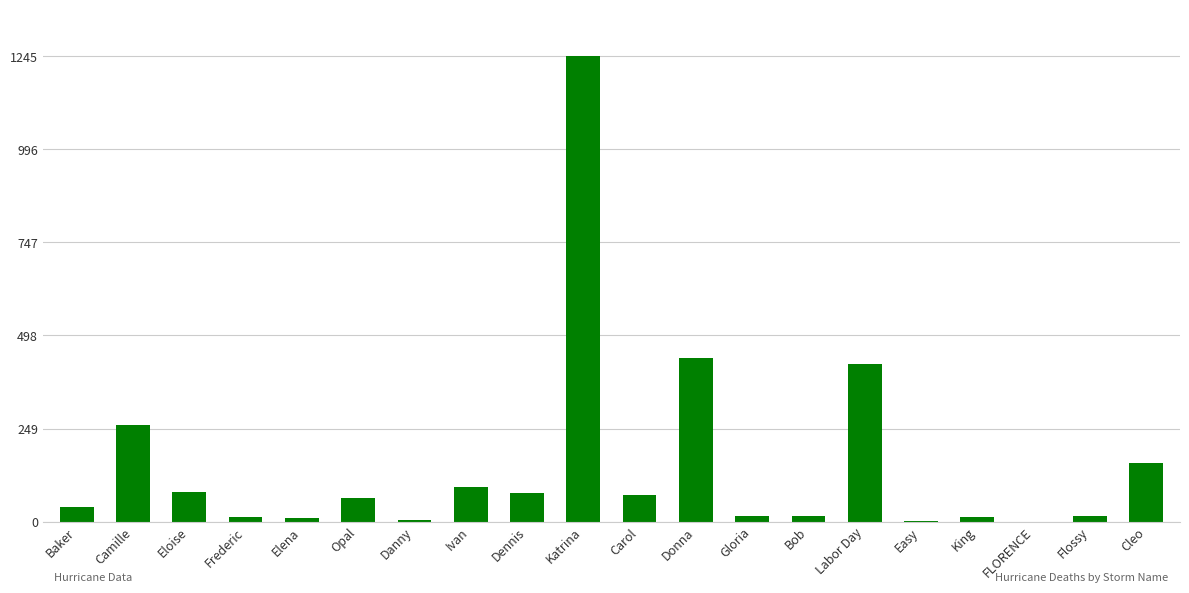

Where is the data nearest to the value 622?

Donna